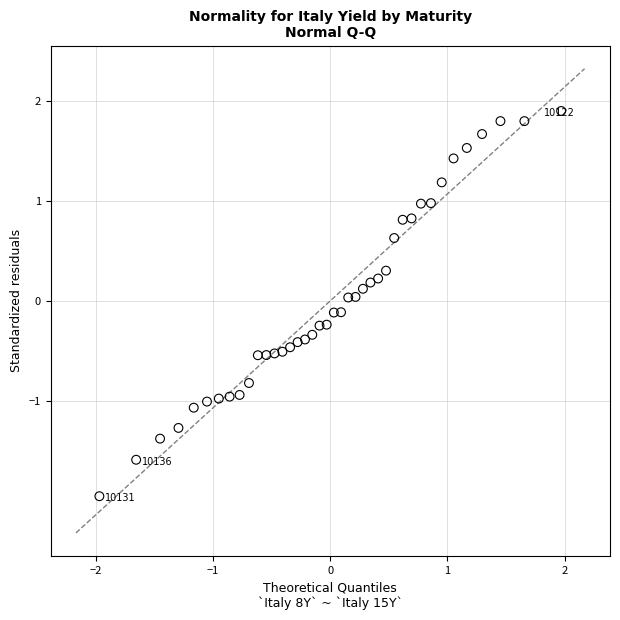

What is the range of Y values (max minus min)?

3.9